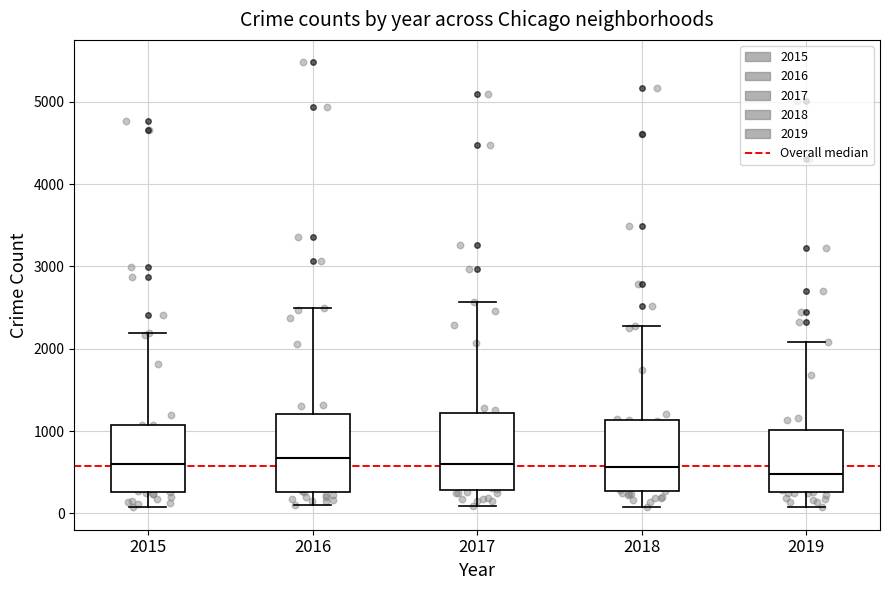

Where is the upper edge of the box at x = 2019 on the y-axis? The values are not printed on the chart, so give them approximately, as read against the axis.

1000